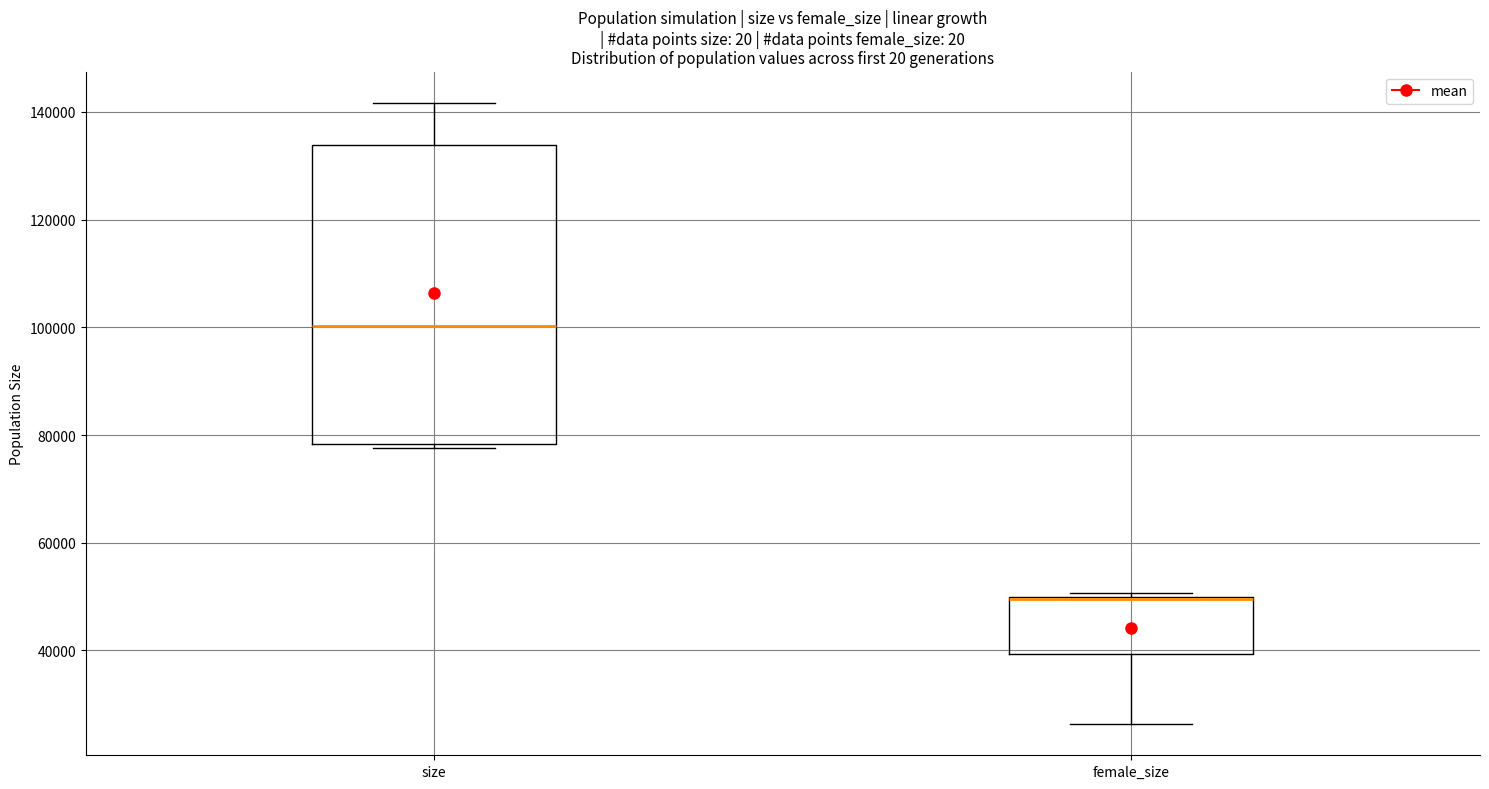

Comparing the boxes themselves (not the whiskers), which one is the tallest?

size